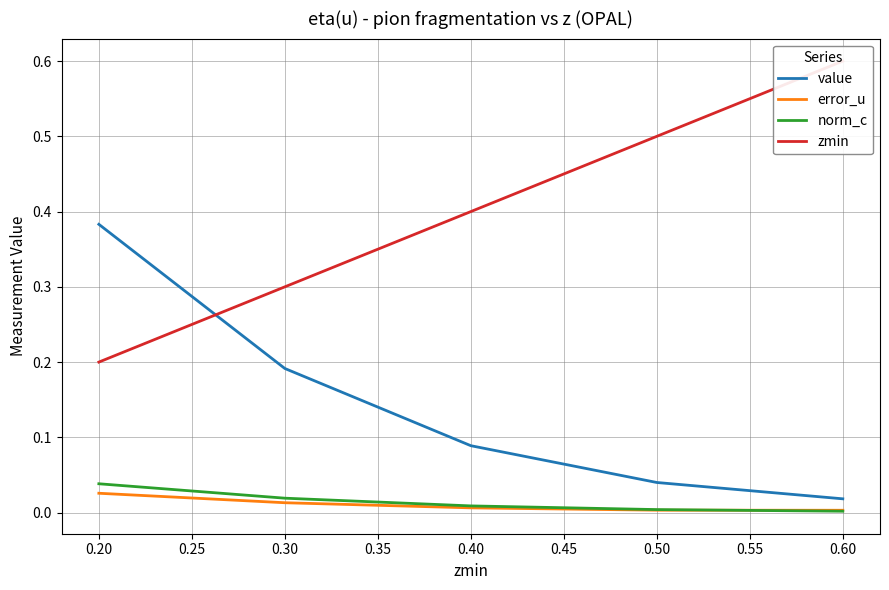

Reading left to right, list all the values displayed in this chart.

value: 0.4	0.2	0.1	0.0	0.0
error_u: 0.0	0.0	0.0	0.0	0.0
norm_c: 0.0	0.0	0.0	0.0	0.0
zmin: 0.2	0.3	0.4	0.5	0.6